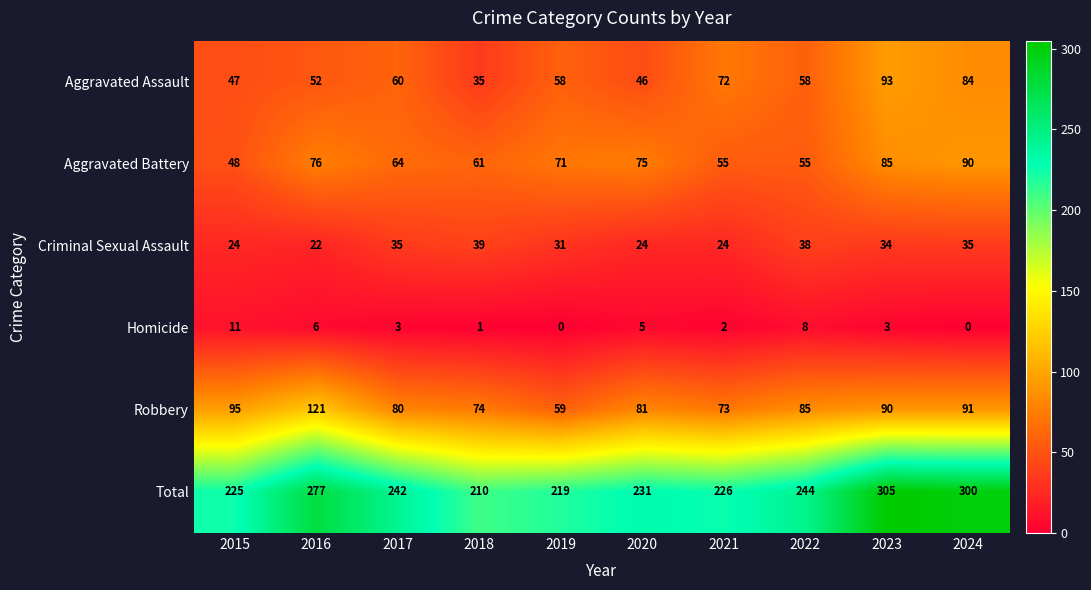

What is the average value of the Criminal Sexual Assault series?

31